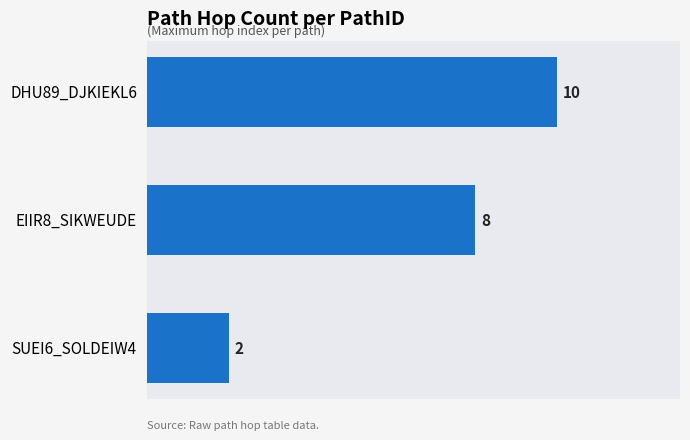

What is the sum of all values?

20